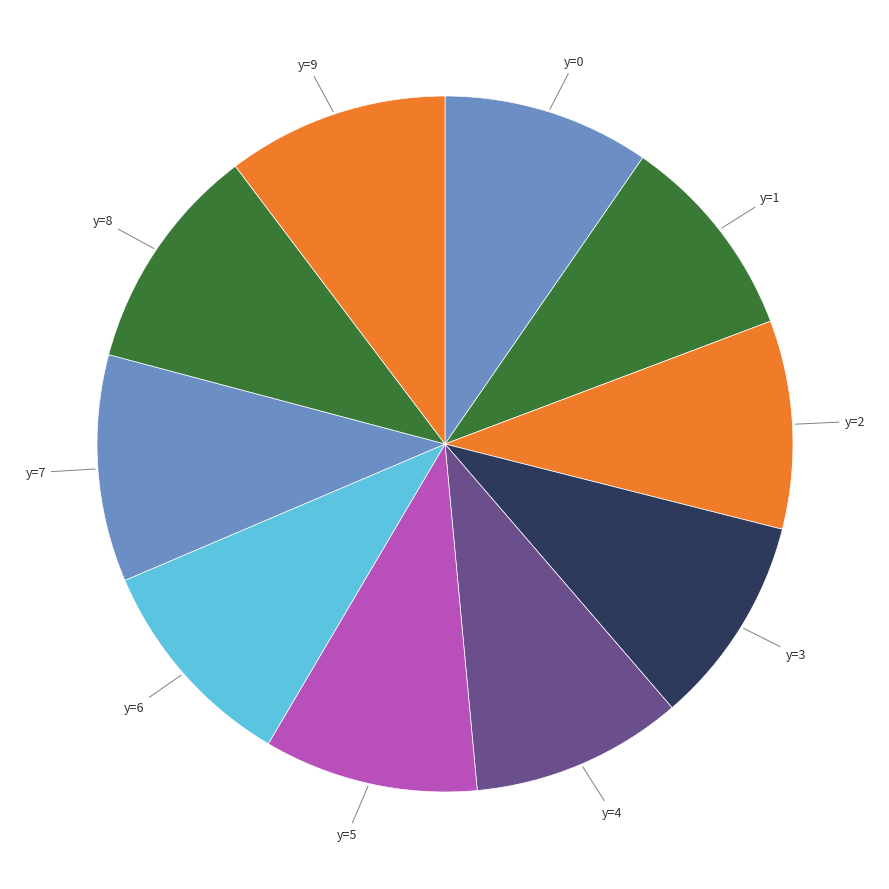

How many slices are in this pie chart?

10